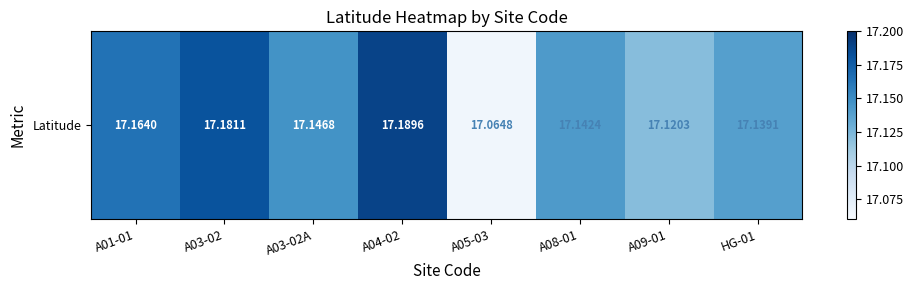

What is the greatest value displayed?

17.2